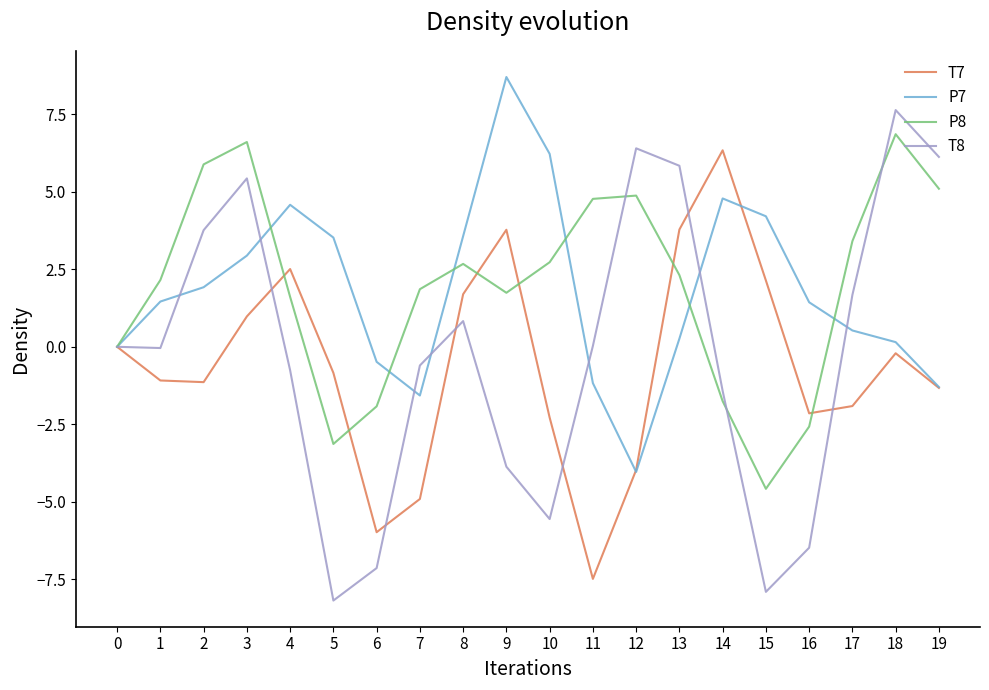

Which category has the lowest value across all series?

5